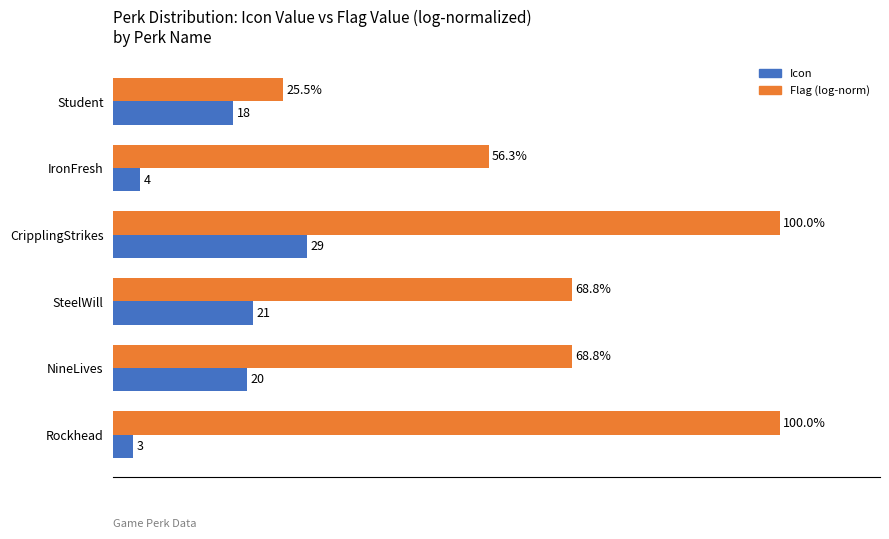

Which label corresponds to the smallest value in the chart?

Rockhead